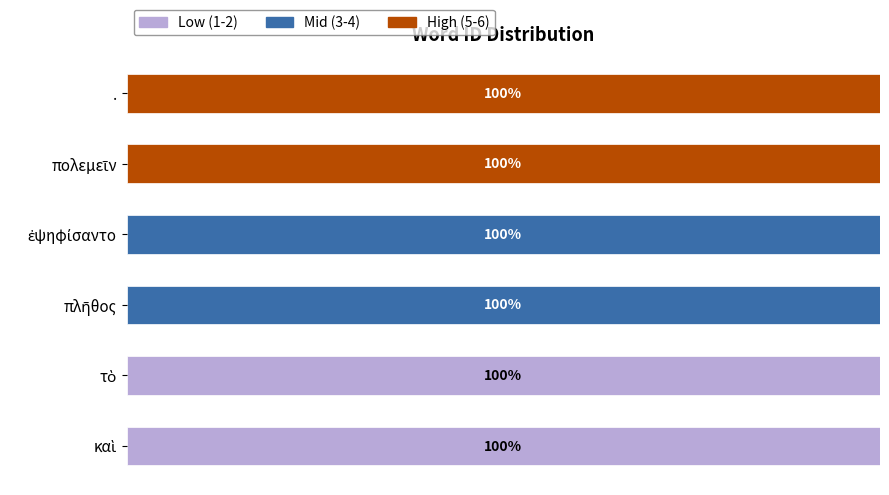

Rank the categories by High (5-6) value from lowest to highest.

καὶ, τὸ, πλῆθος, ἐψηφίσαντο, πολεμεῖν, .